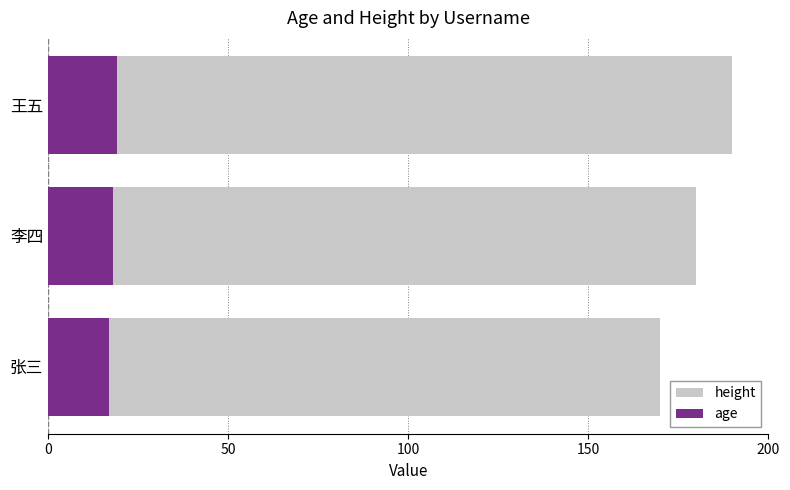

At how many categories does at least one series exceed 54?

3